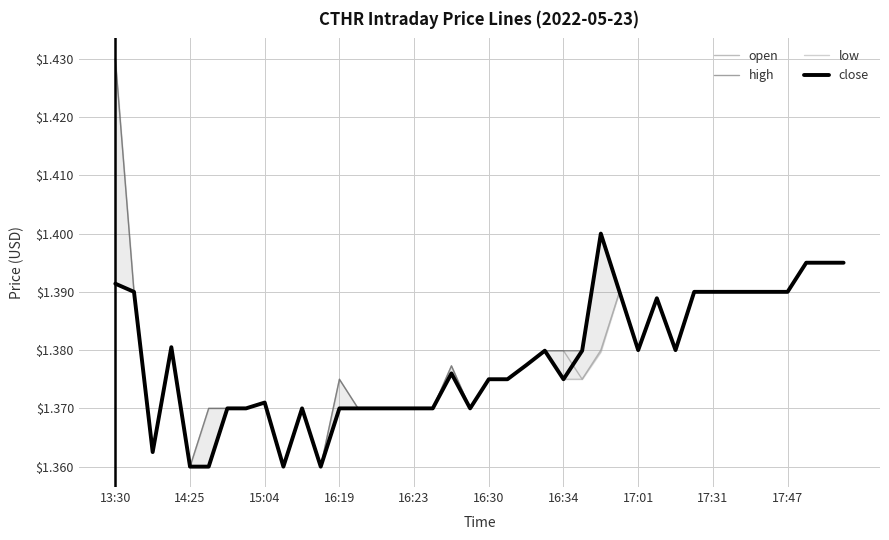

Count the high values in the range 1 to 2.

40